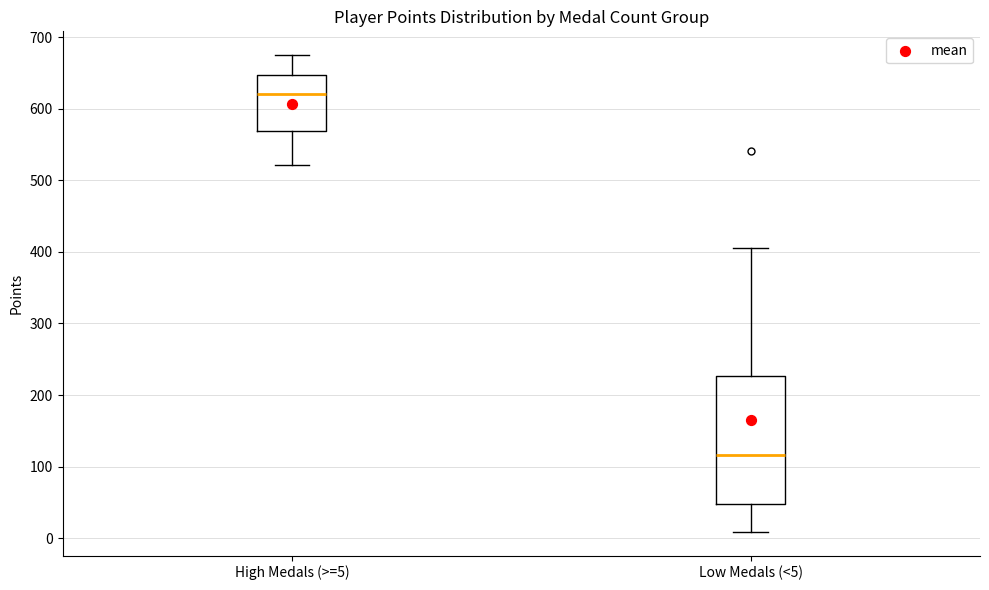

Which box has the lowest median line?

Low Medals (<5)